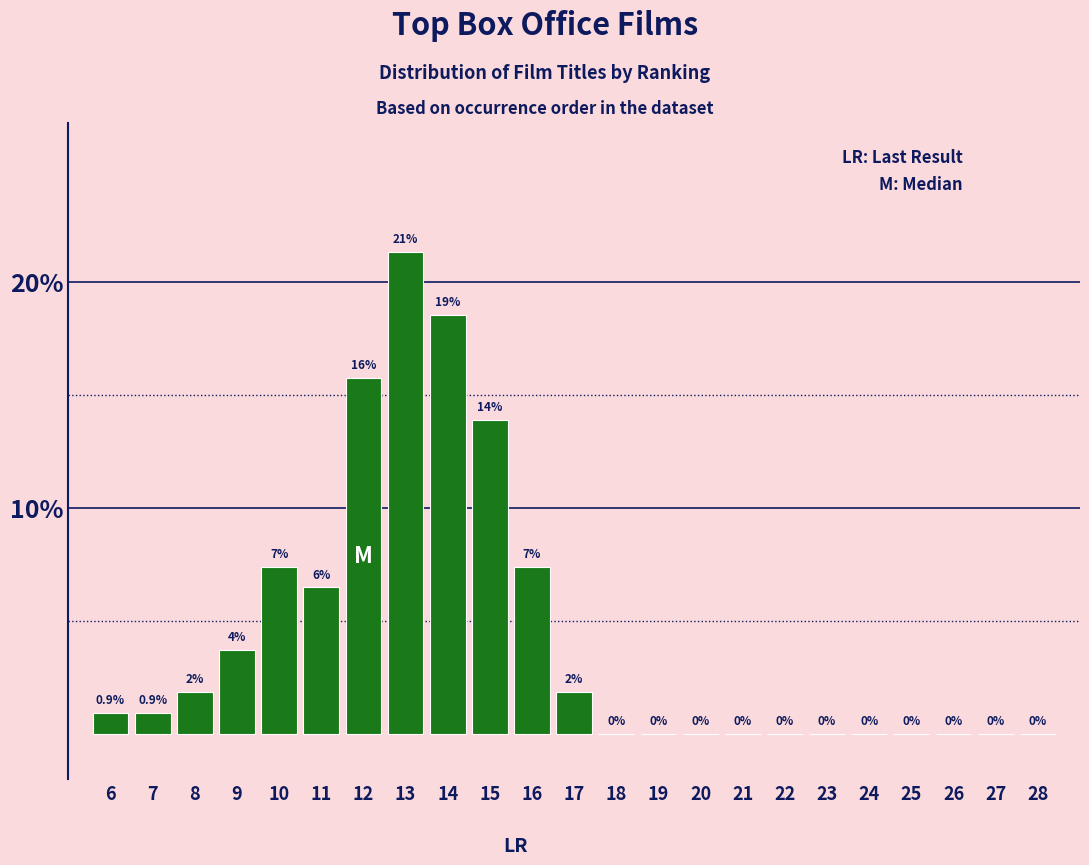

Between 22 and 11, which is larger?

11